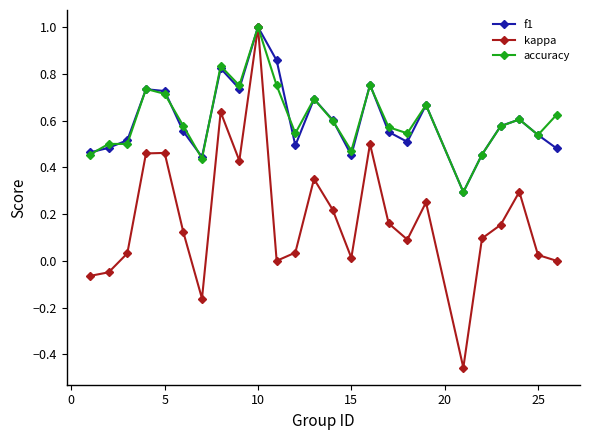

Which series has the widest spread of values?

kappa